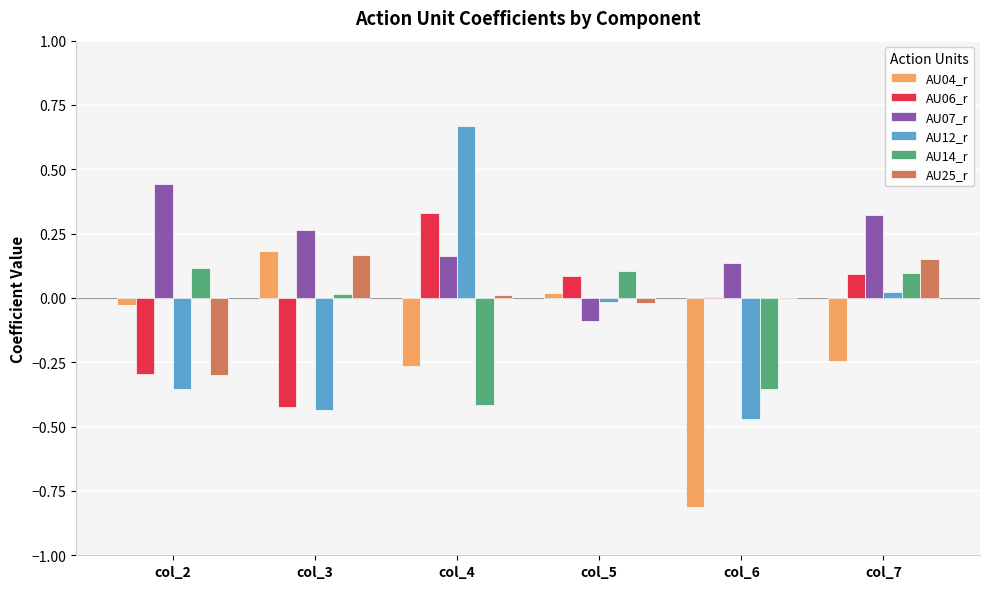

Count the number of categories in the chart.

6